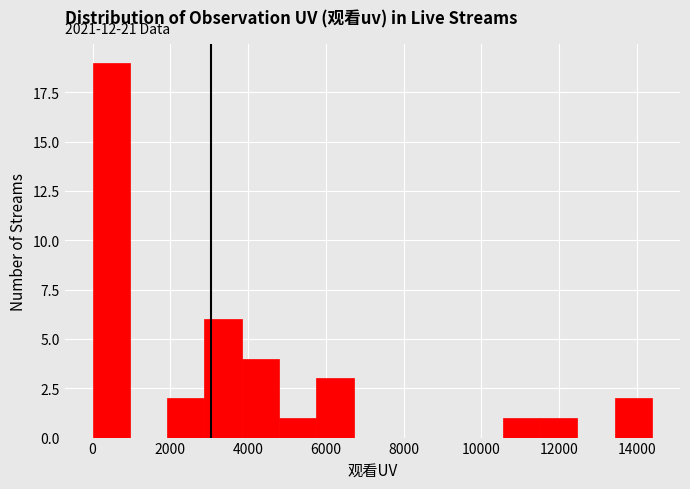

Over which range of the x-axis is the bar tallest?

0 to 1000